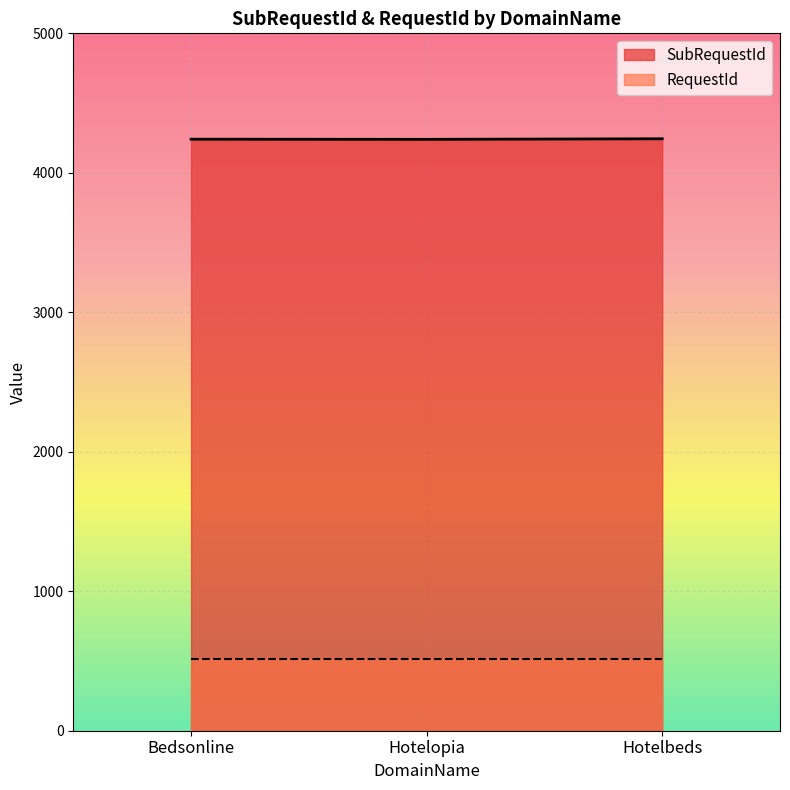

Is the value of SubRequestId at Bedsonline greater than the value of RequestId at Bedsonline?

Yes